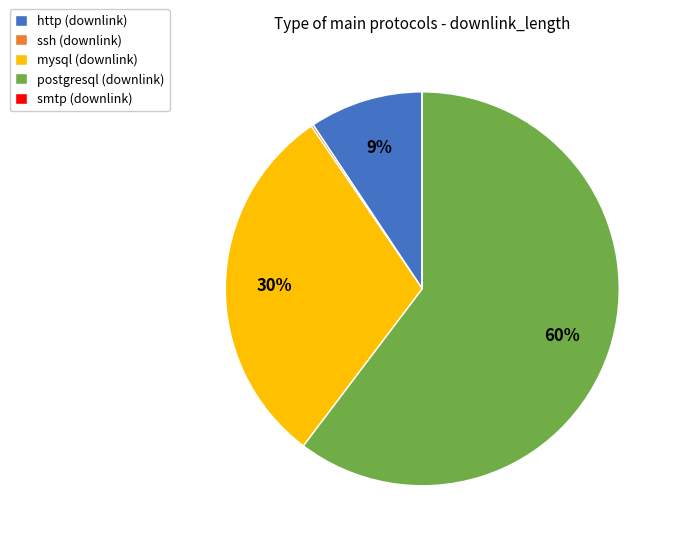

Do http (downlink) and postgresql (downlink) together represent more than half of the pie?

Yes